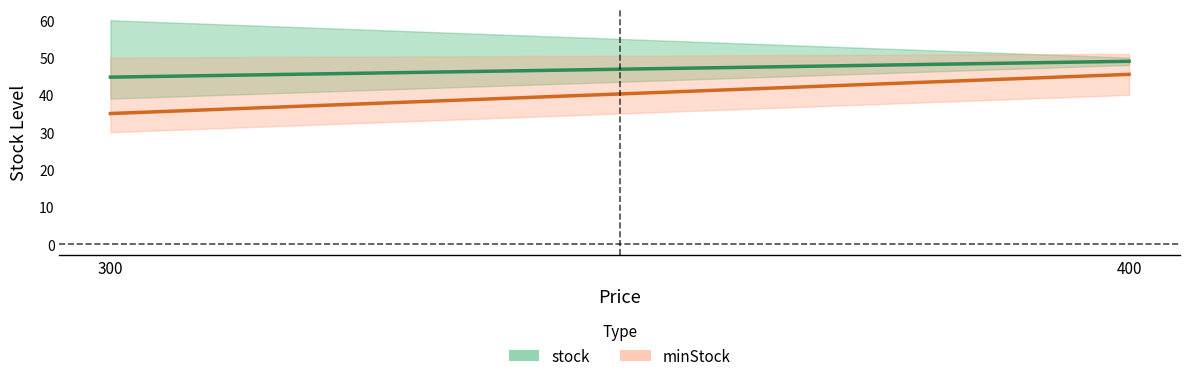

Which series has the largest total across all categories?

stock